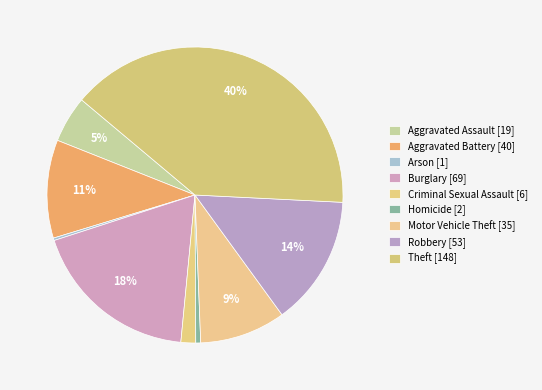

To the nearest percent, what portion does Criminal Sexual Assault represent?

2%